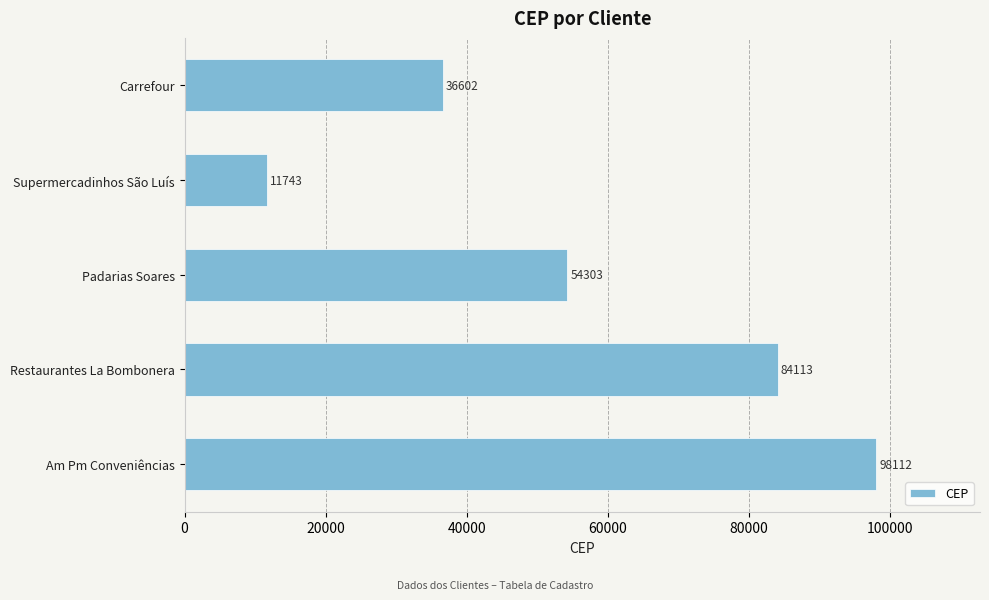

The chart shows a value of 35190 at Restaurantes La Bombonera. True or false?

False